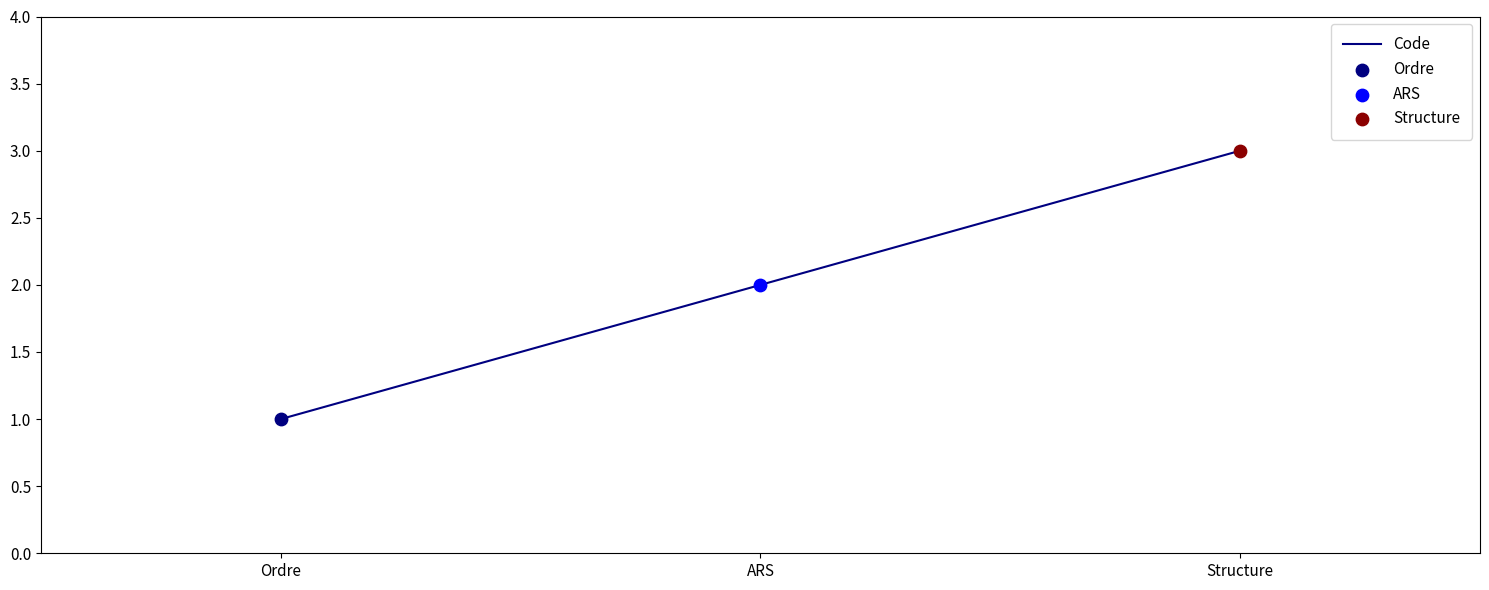

Approximately how many times larger is the value at Ordre compared to ARS?

0.5